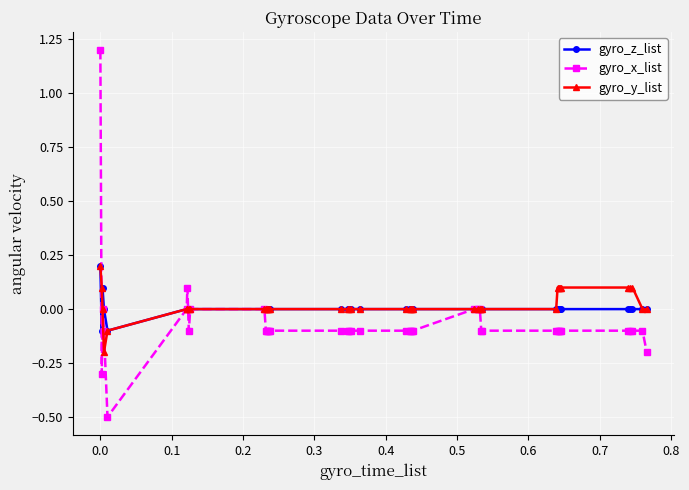

Count the number of categories in the chart.

40